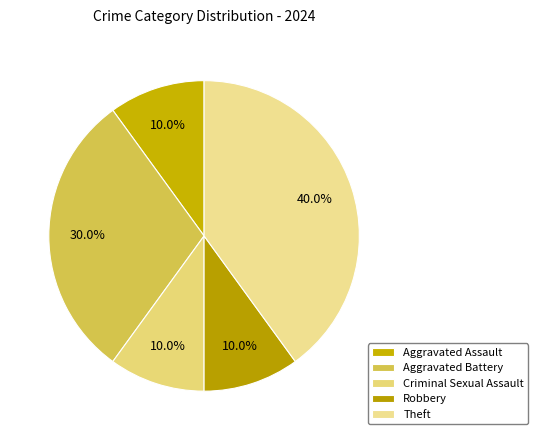

Between Aggravated Assault and Aggravated Battery, which is larger?

Aggravated Battery